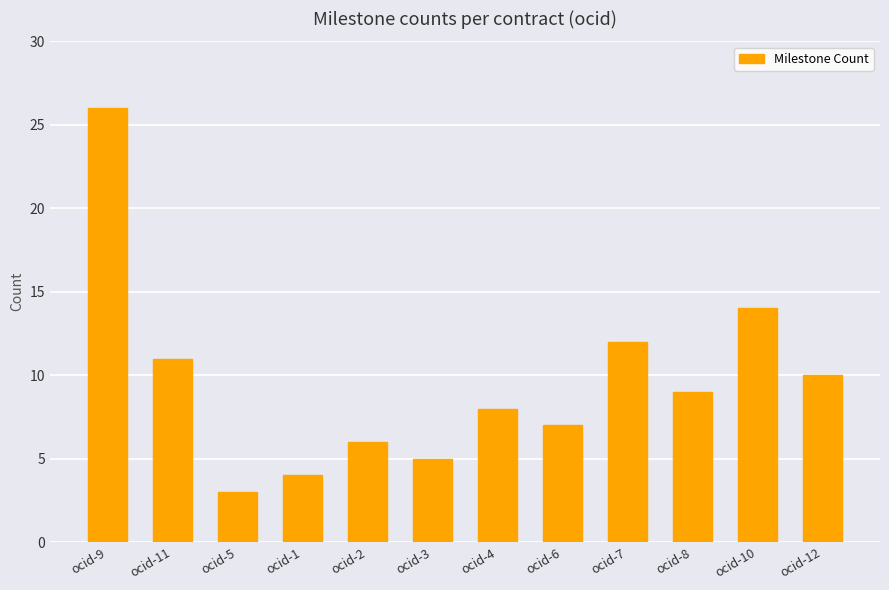

Reading left to right, list all the values displayed in this chart.

26	11	3	4	6	5	8	7	12	9	14	10